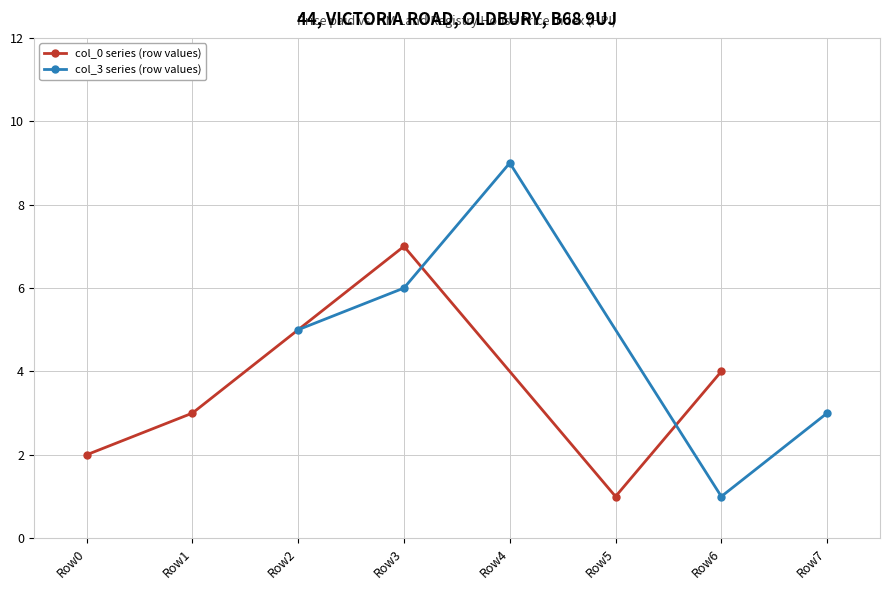

What is the difference between the second highest and minimum values in the col_3 series (row values) series?

5